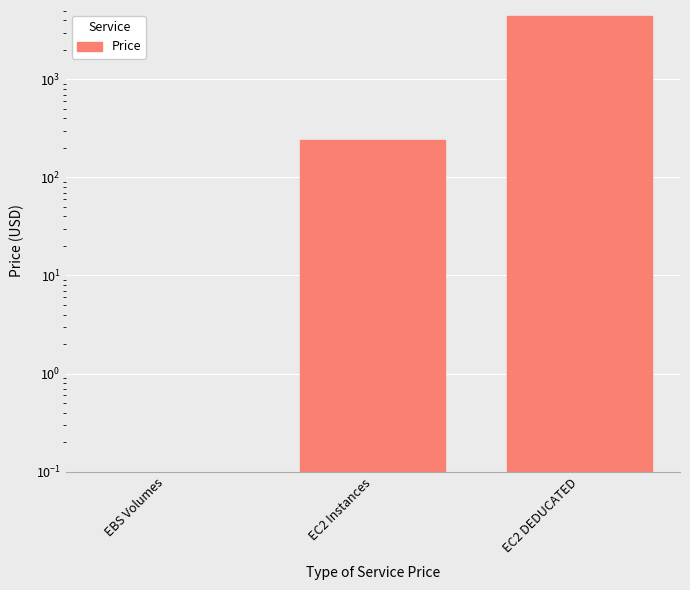

What is the greatest value displayed?

4421.4